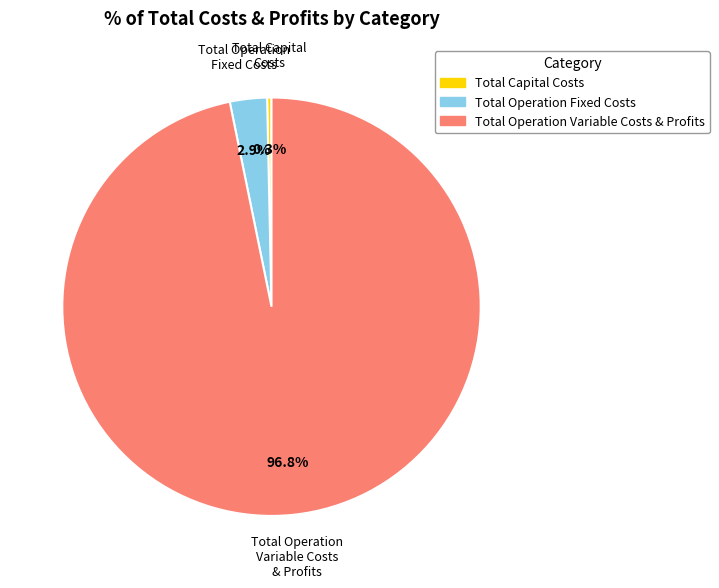

Which category has the biggest portion of the pie?

Total Operation Variable Costs & Profits